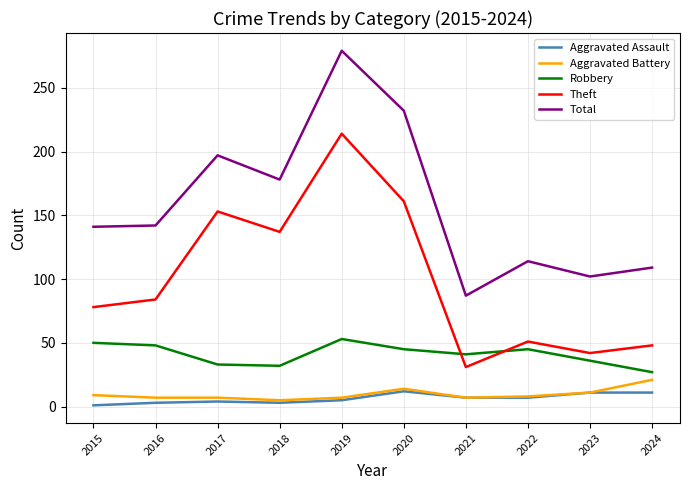

Which series has the widest spread of values?

Total